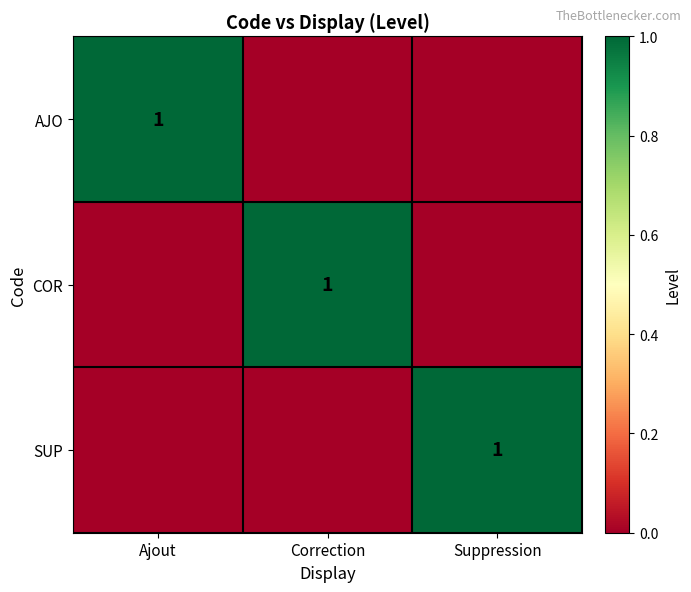

At how many categories does at least one series exceed 0?

3